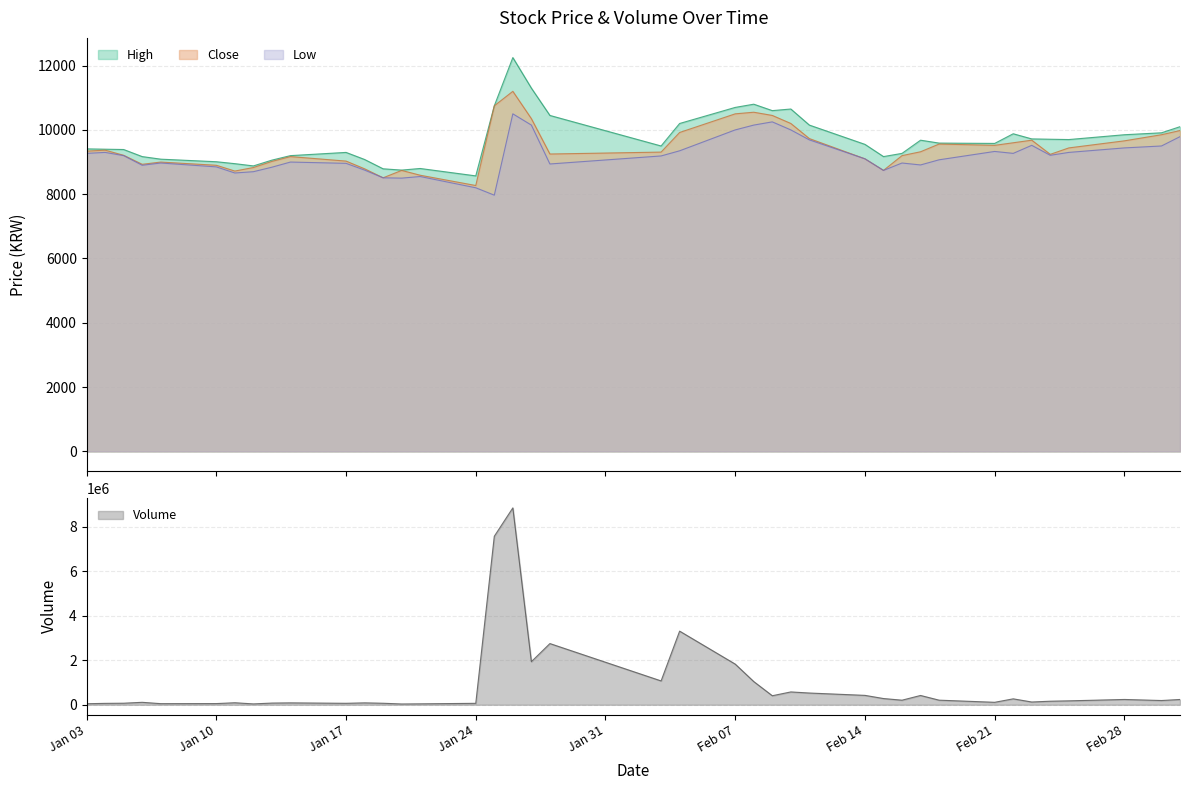

What is the highest value of the High series?

12250